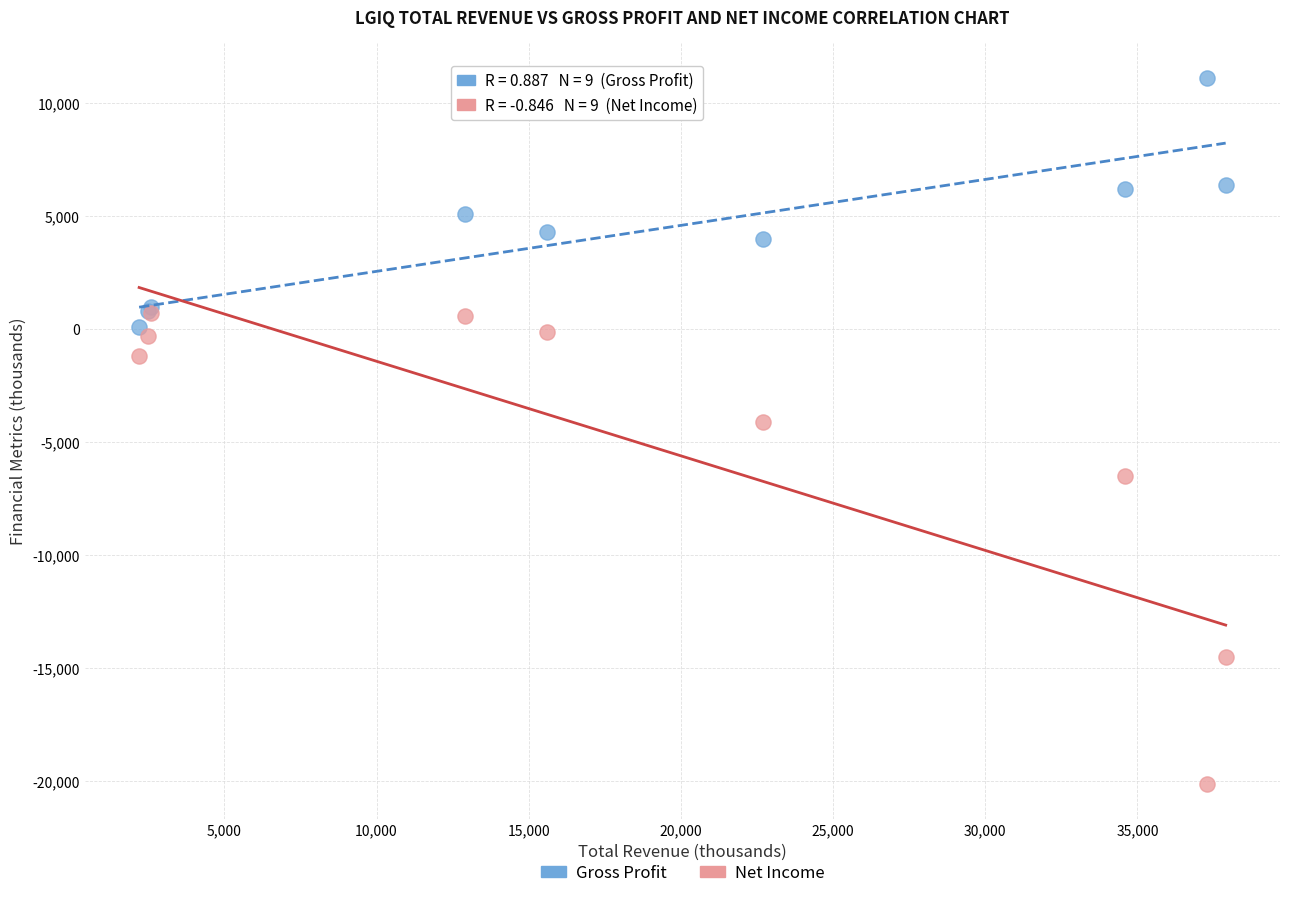

In the Net Income series, what Y value is closest to -9700?

-6500